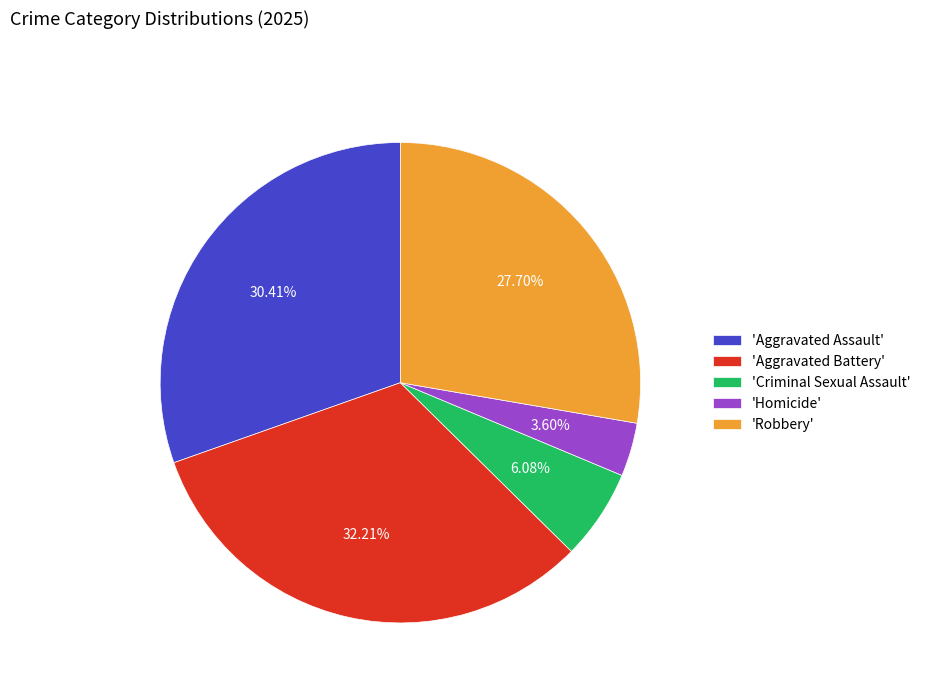

How many segments does this pie chart have?

5